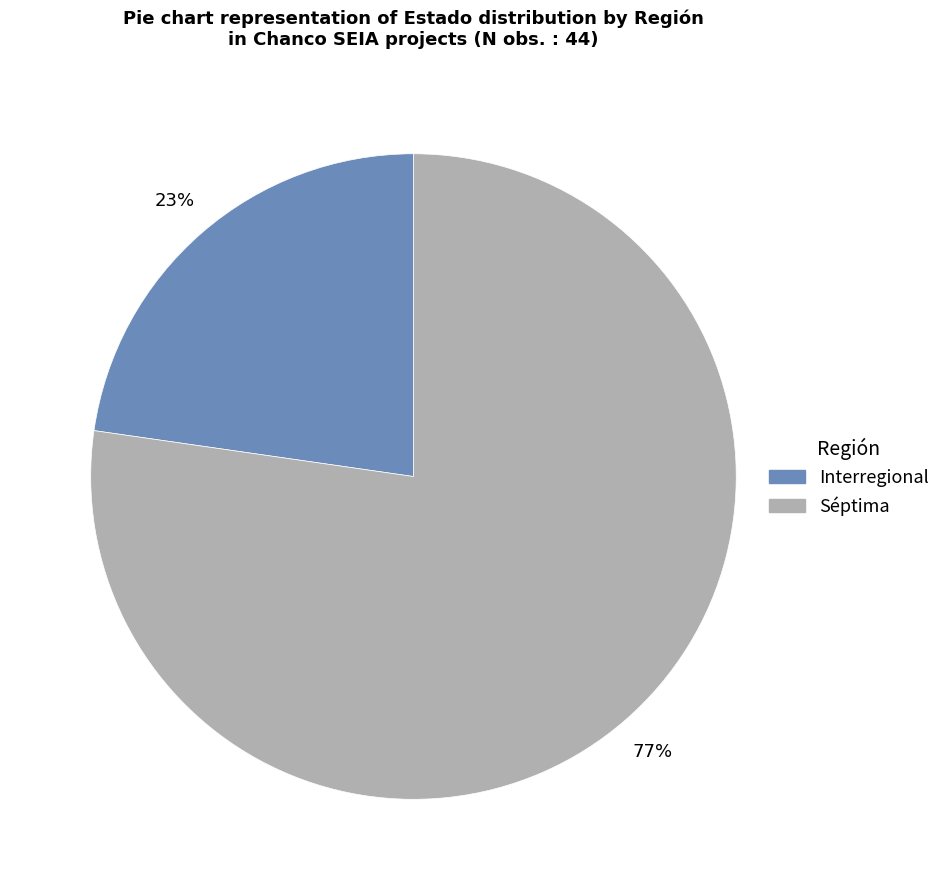

To the nearest percent, what is the average slice percentage?

50%